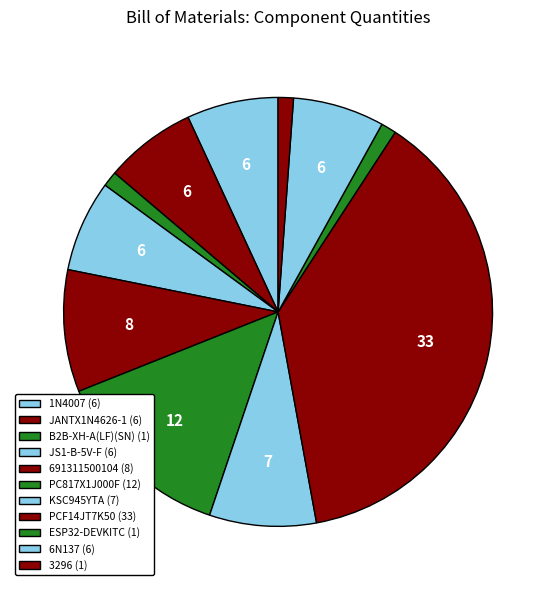

Is PCF14JT7K50 the majority of the pie?

No